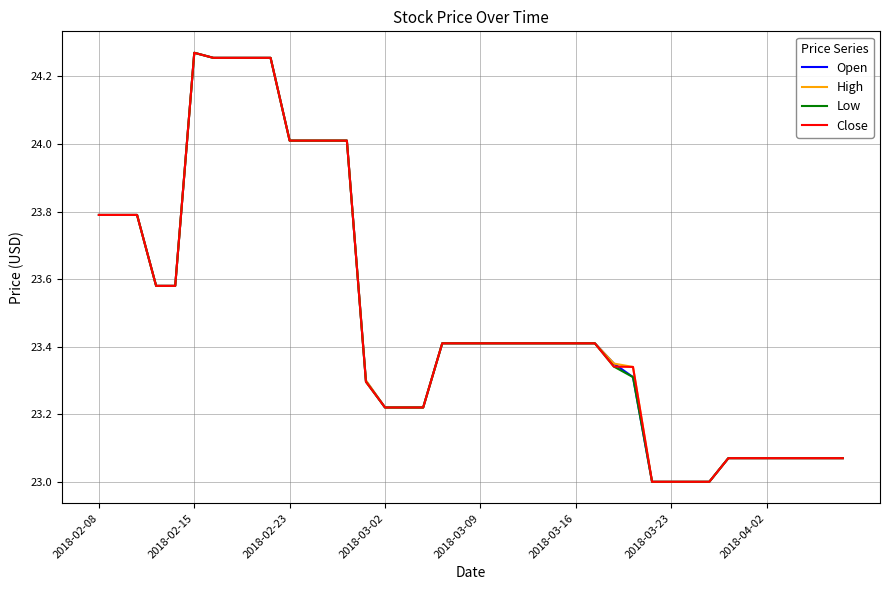

What is the minimum value for Open?

23.0